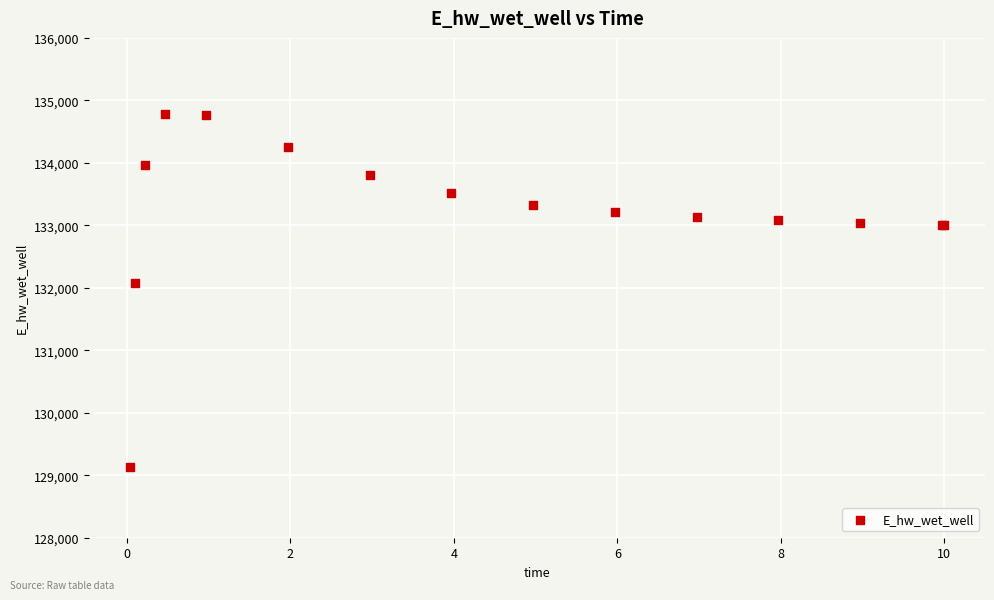

What Y value in the scatter plot is closest to 131952?

132075.7